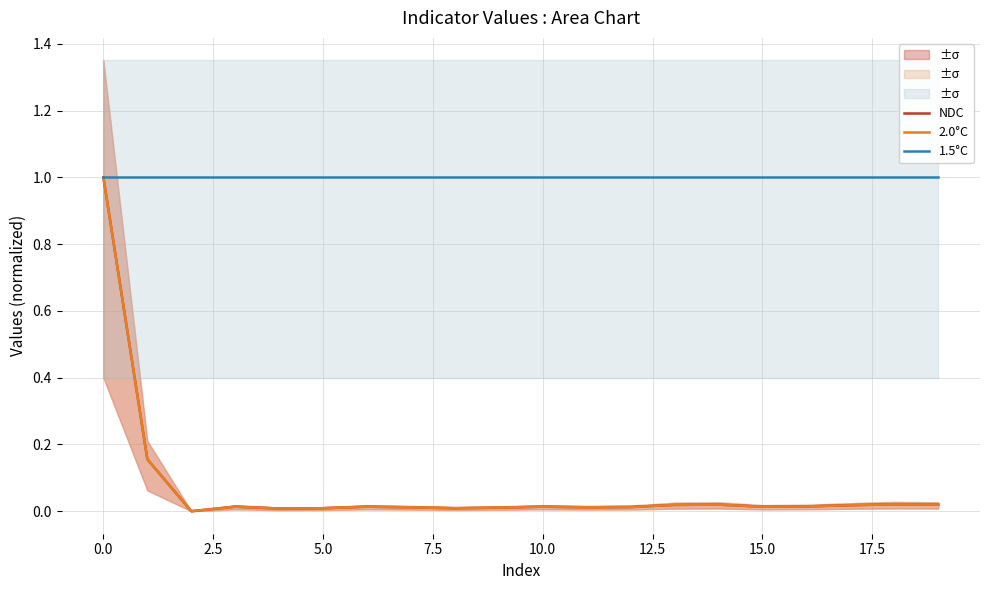

What are all the series names shown in the legend?

NDC, 2.0°C, 1.5°C